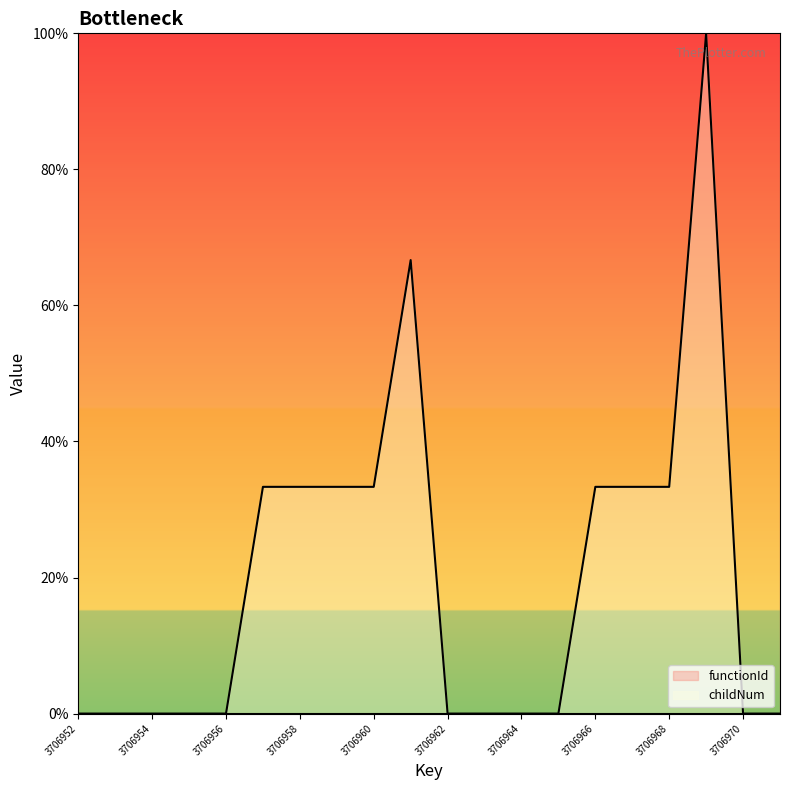

Count the number of categories in the chart.

20